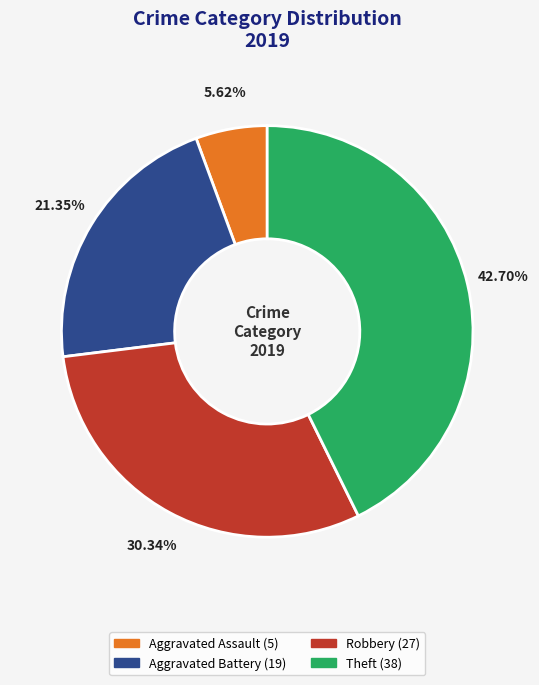

What is the smallest slice in the pie chart?

Aggravated Assault